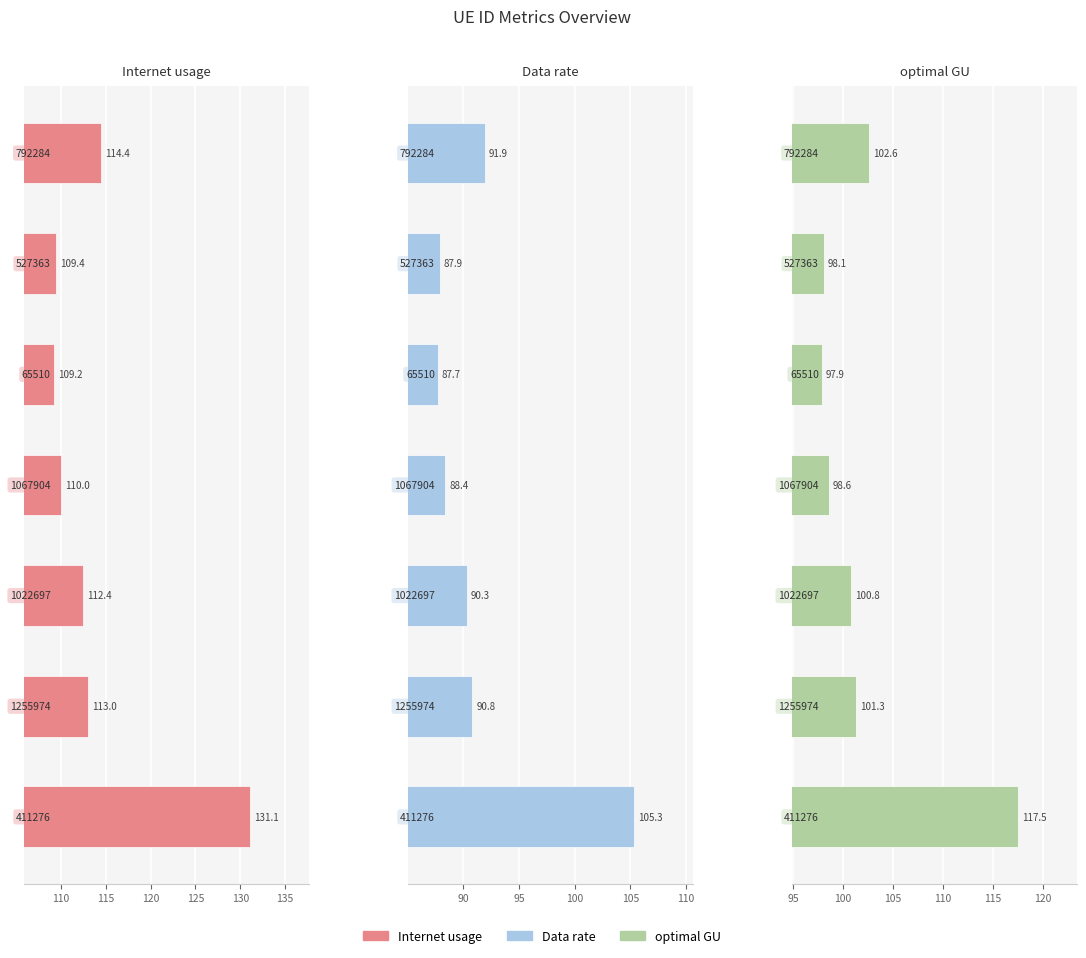

Which series has the largest range (max minus min)?

Internet usage